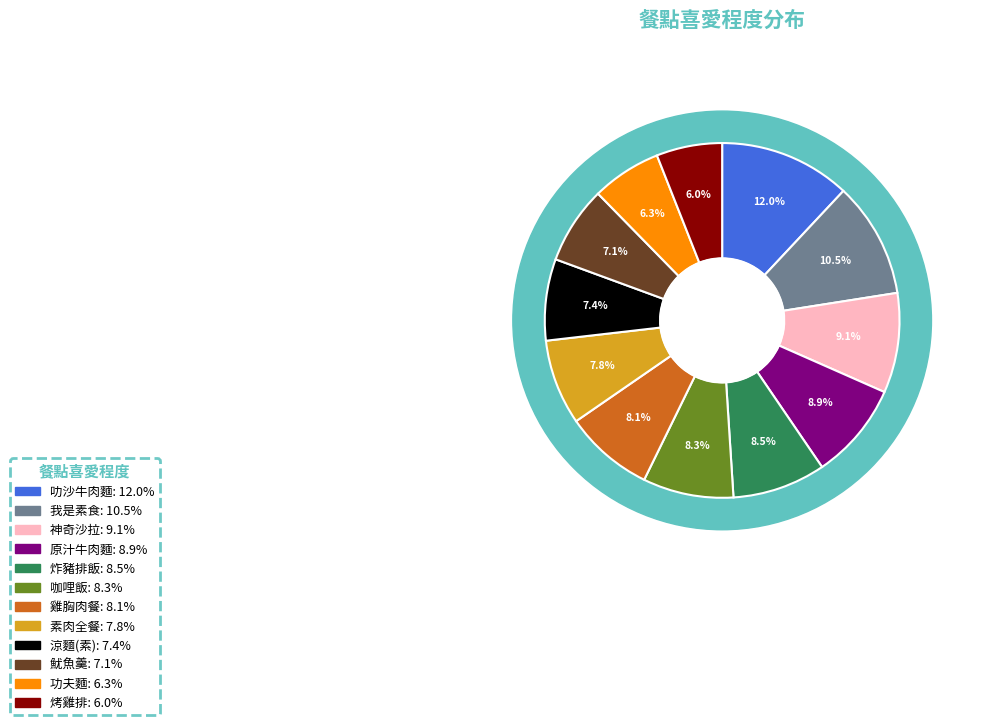

Which category has the biggest portion of the pie?

叻沙牛肉麵